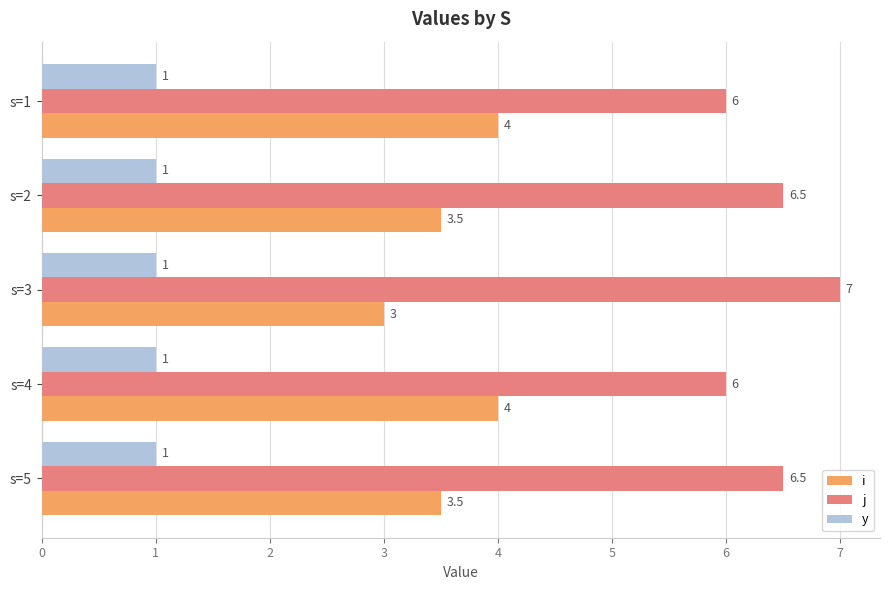

Is it true that i equals 3.5 at s=5?

True